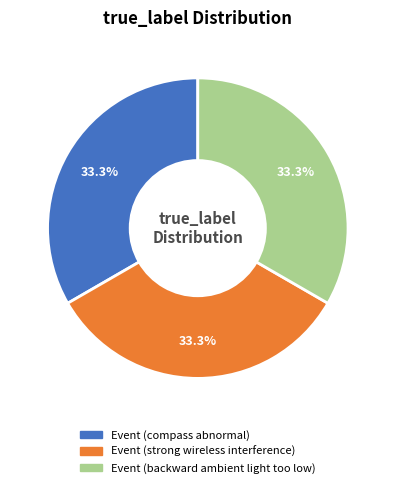

What is the ratio of the value at Event (backward ambient light too low) to the value at Event (compass abnormal)?

1.0